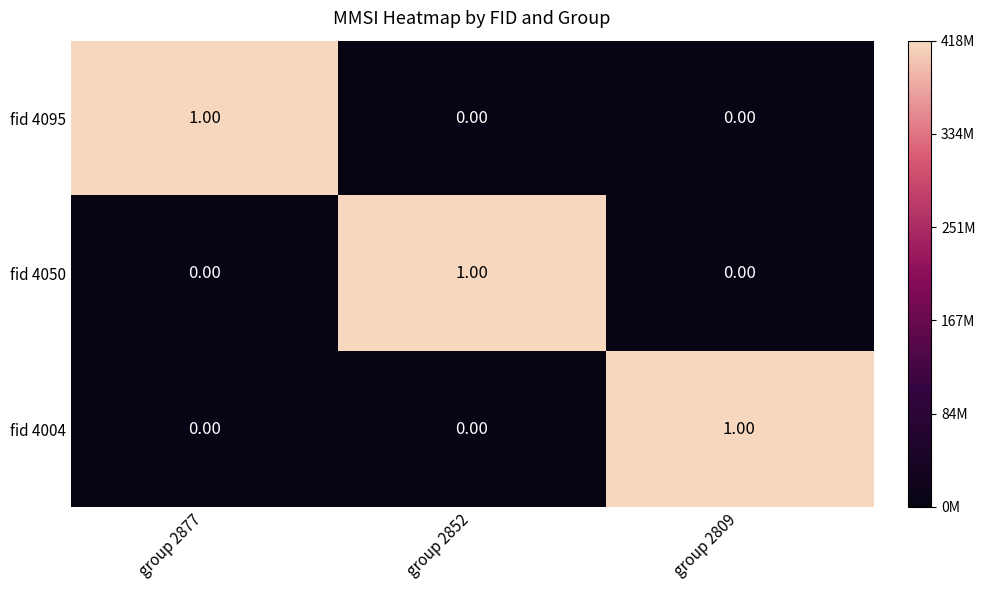

Is the value of fid 4095 at group 2877 greater than the value of fid 4004 at group 2877?

Yes